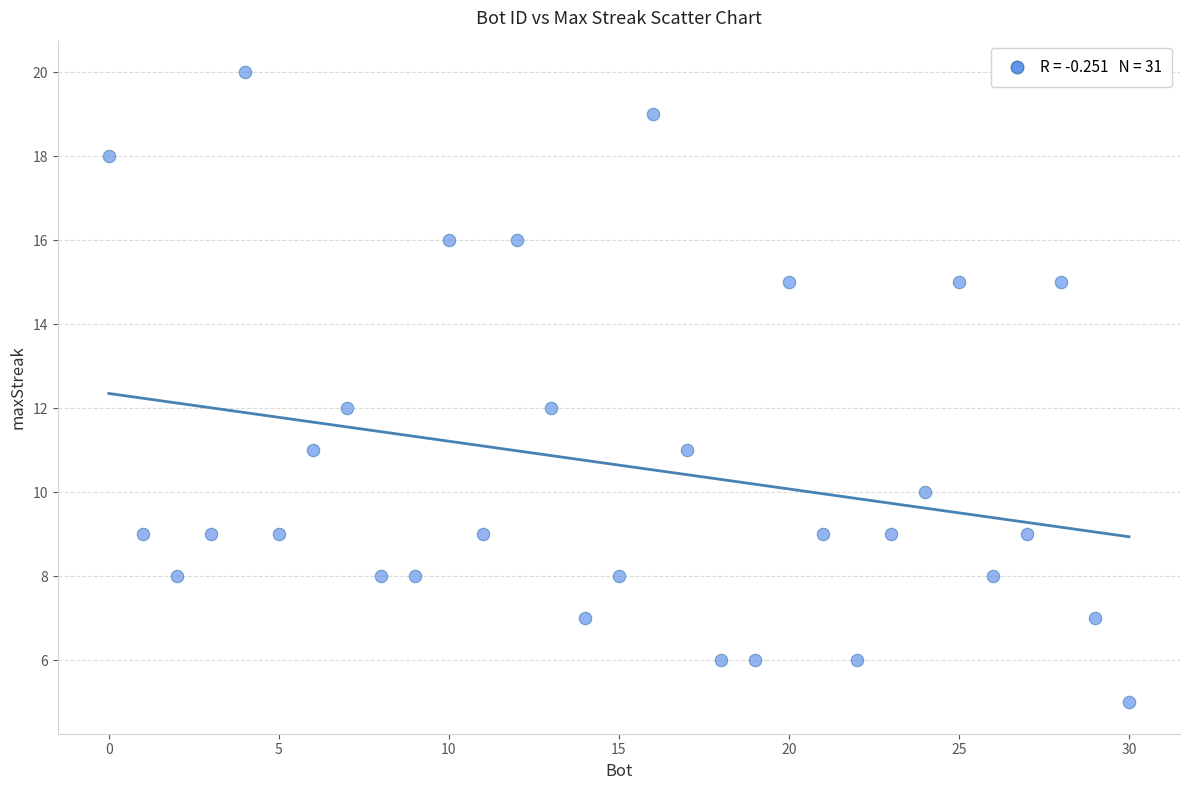

What is the range of Y values (max minus min)?

15